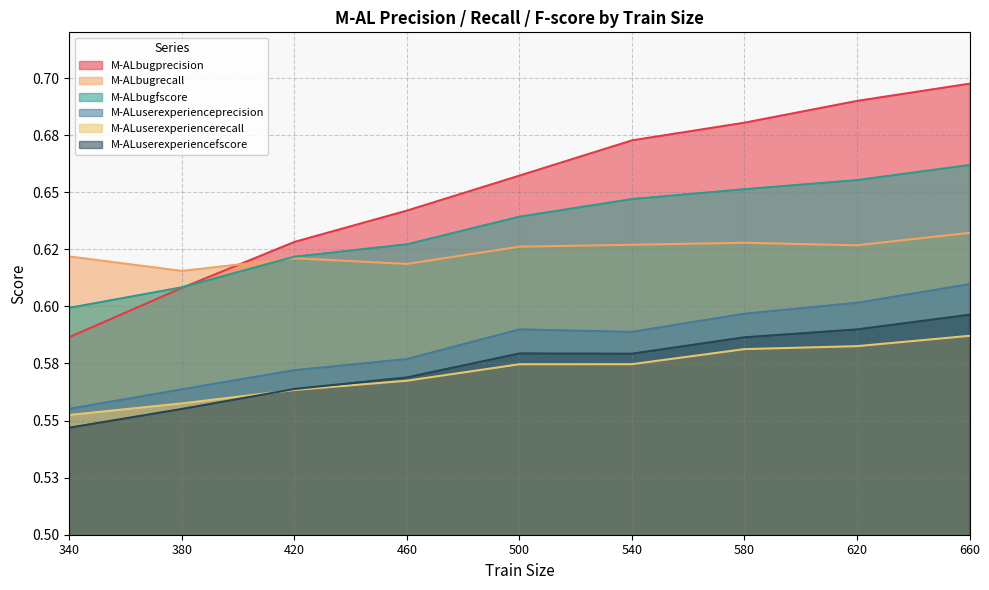

Does the chart have visible grid lines?

Yes